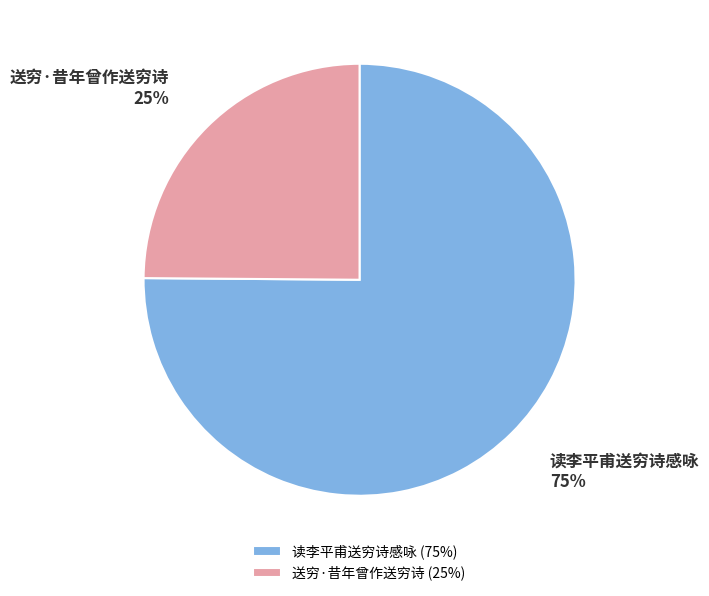

Does any single category account for the majority?

Yes